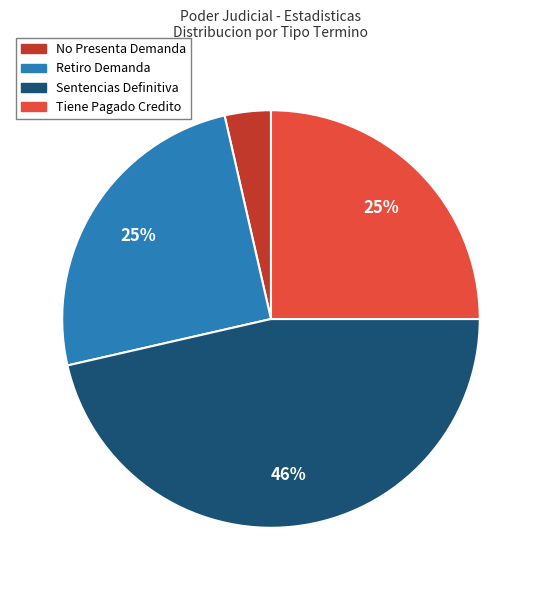

To the nearest percent, what is the average slice percentage?

25%